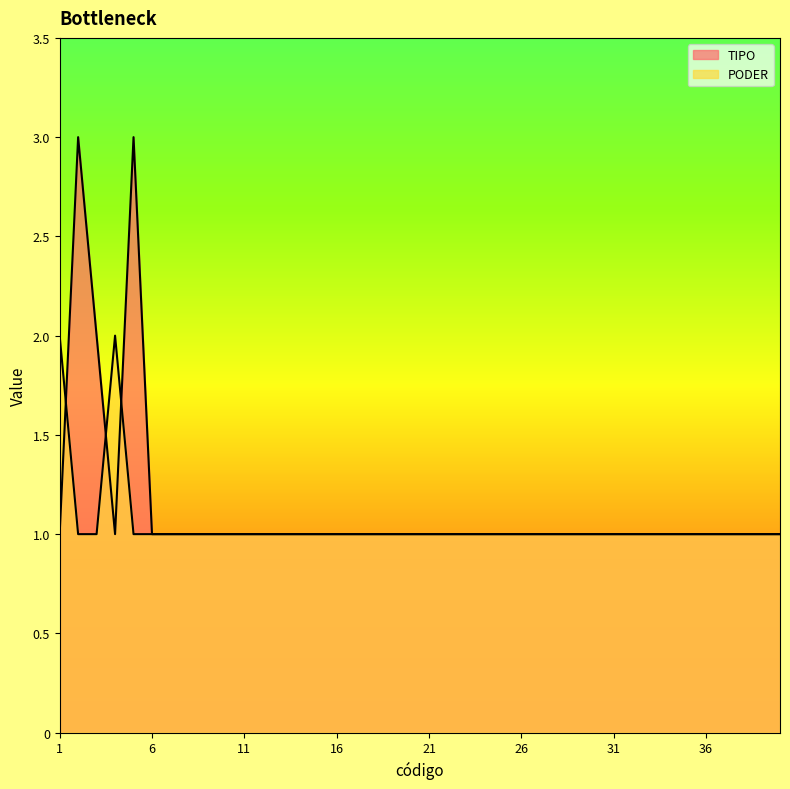

At which label is PODER closest to 1?

2